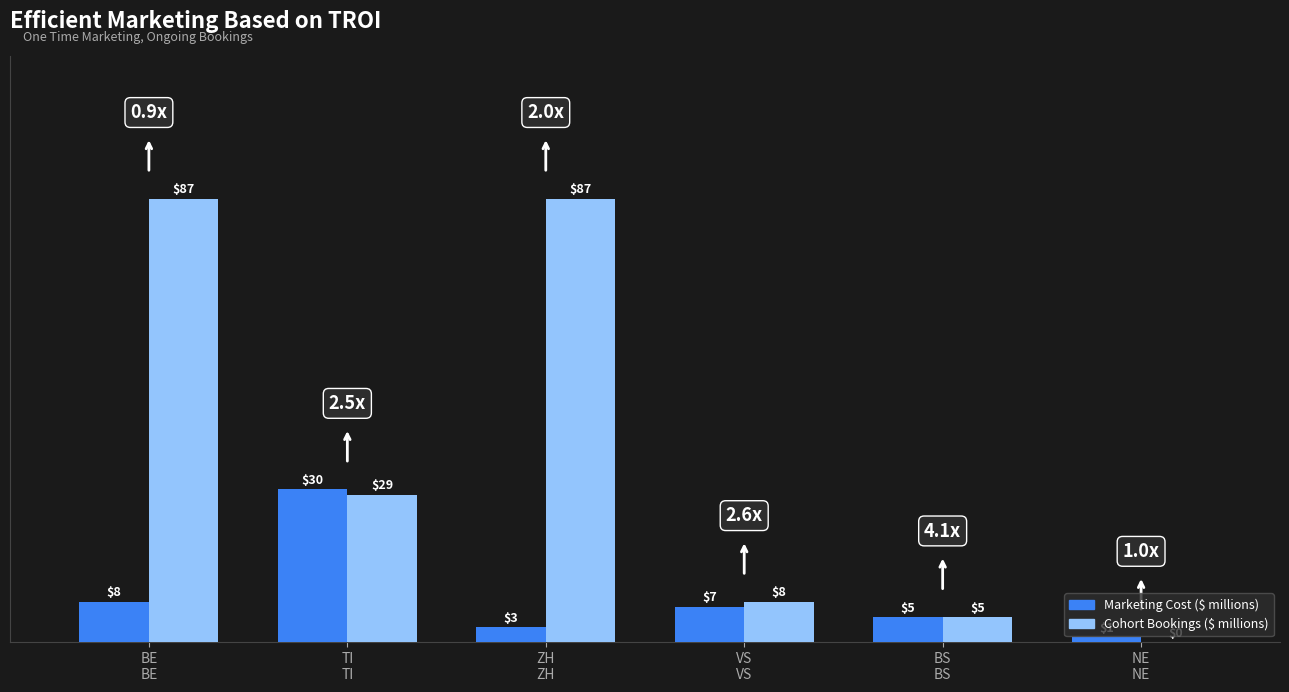

What is the sum of all Marketing Cost ($ millions) values?

54